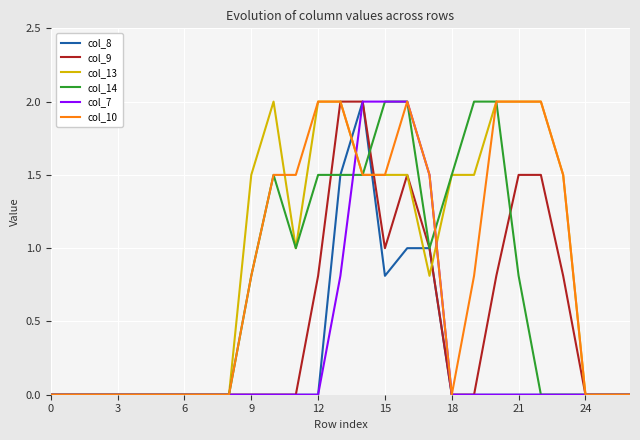

True or false: col_14 and col_7 cross at least once.

True